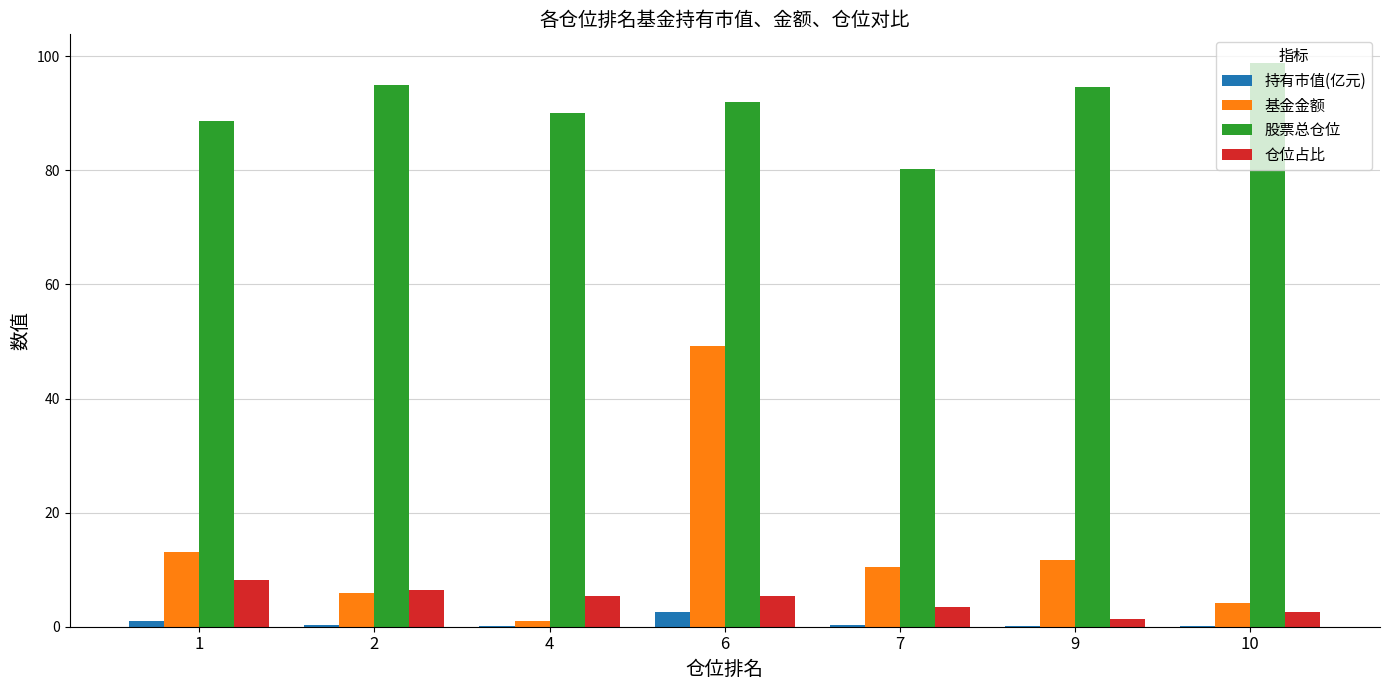

Between 1 and 4, which series saw the biggest shift?

基金金额